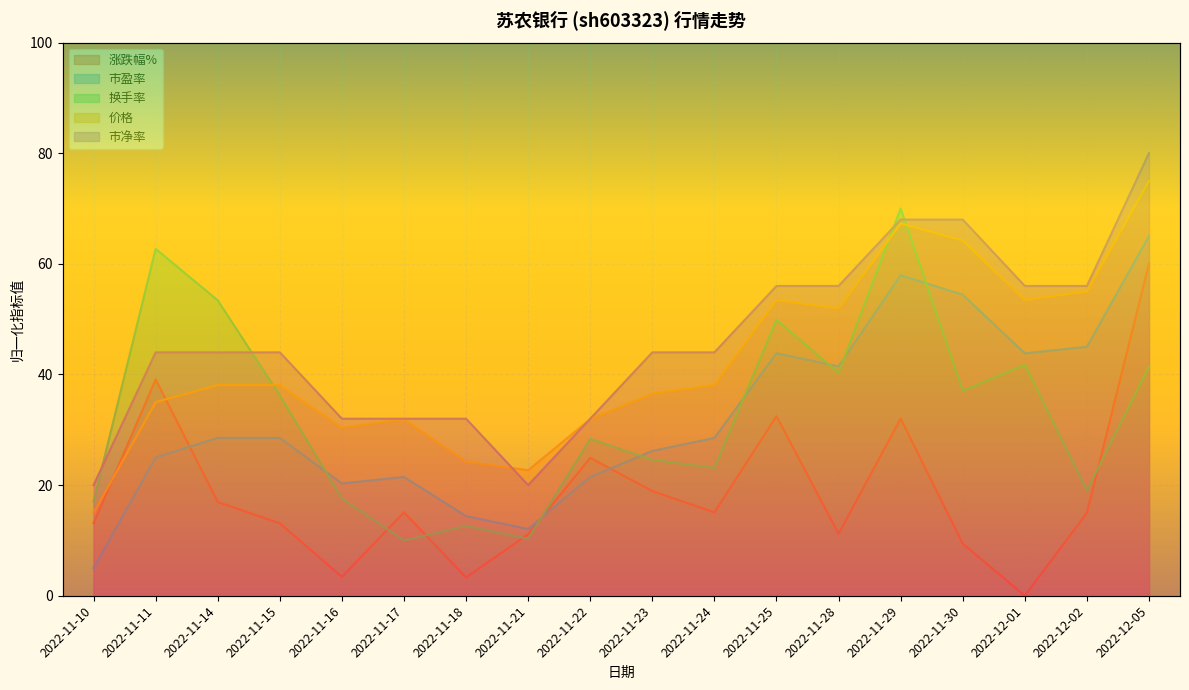

After their last crossing, which series has the higher values: 换手率 or 市净率?

市净率